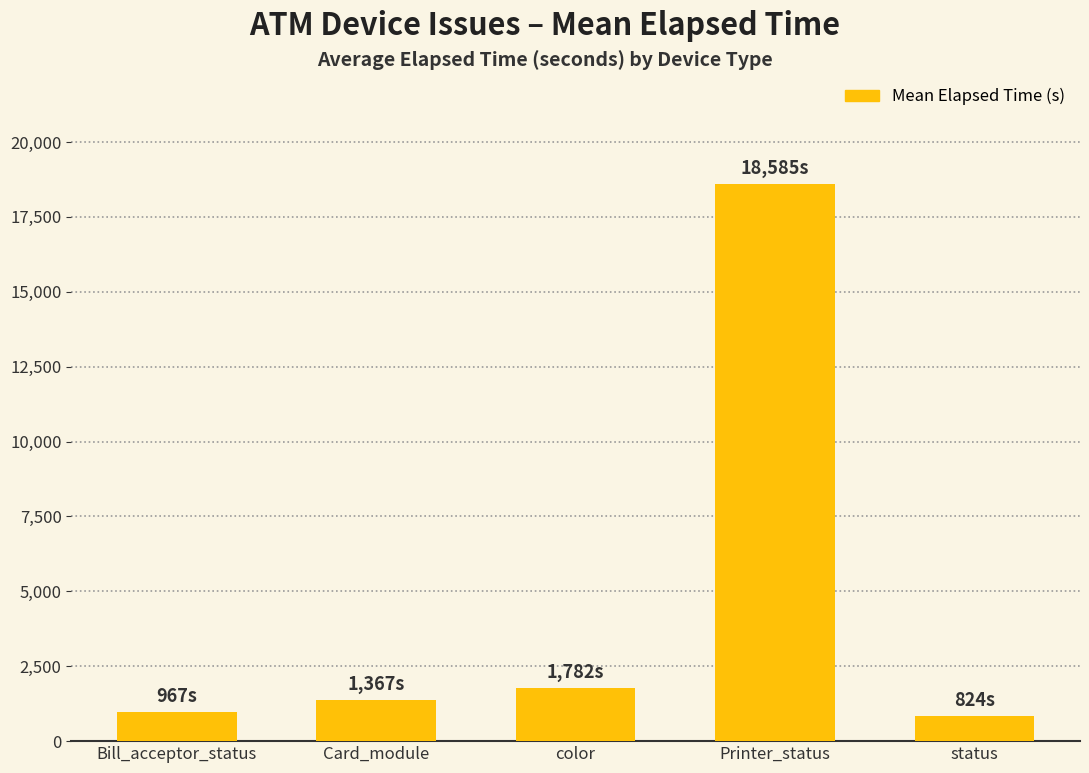

The value at Printer_status is 18585. True or false?

True